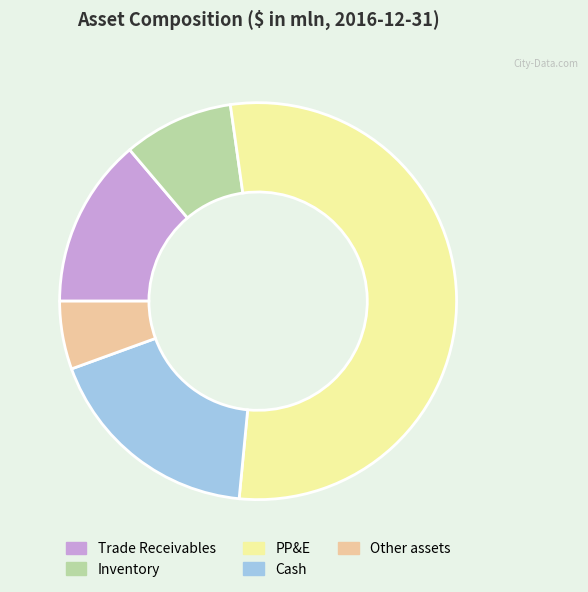

What is the majority slice?

PP&E